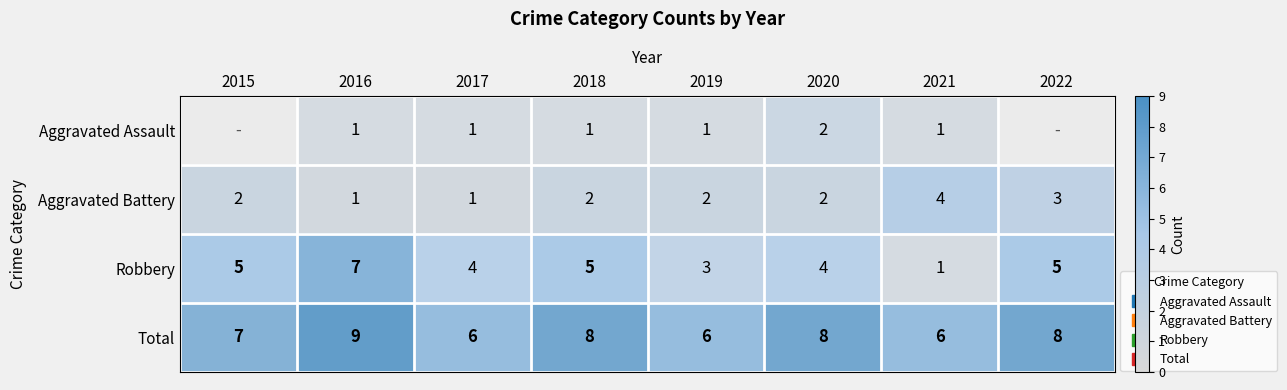

Which series has the largest range (max minus min)?

Robbery